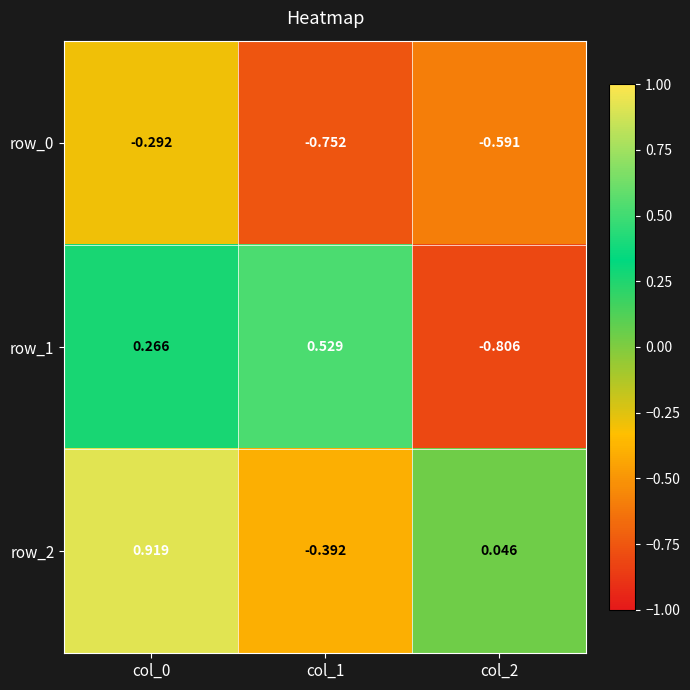

The value of row_1 at col_0 is 0.3. True or false?

True